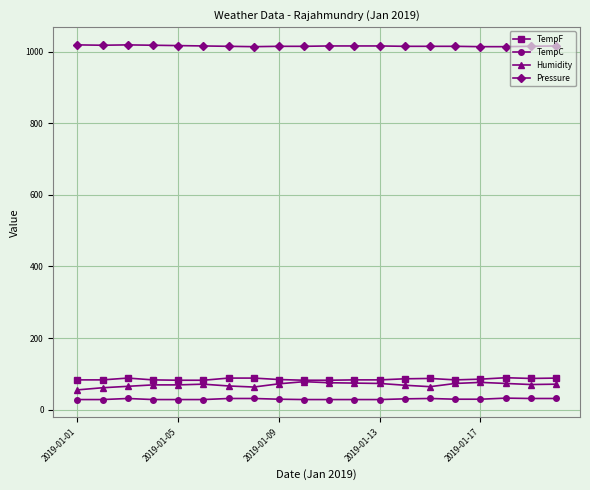

At how many categories does at least one series exceed 611?

20